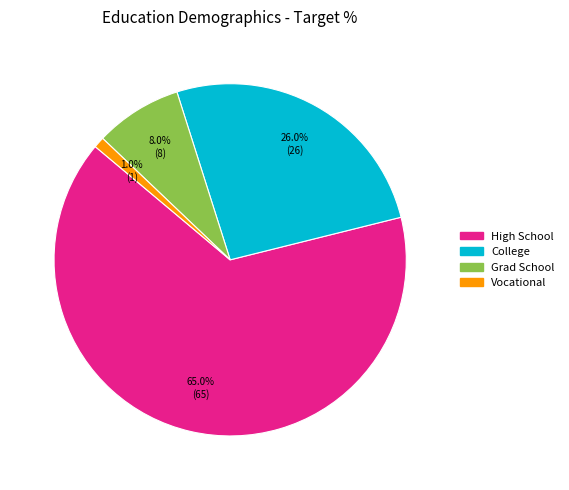

Count the number of slices in the pie.

4